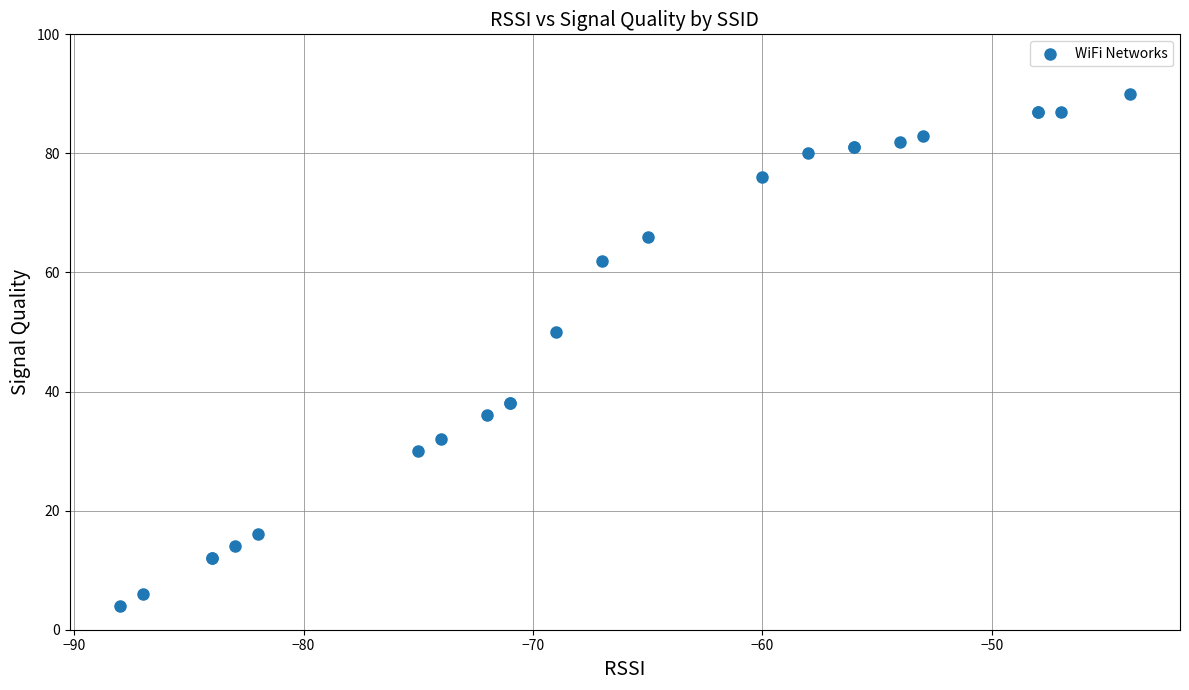

What Y value in the scatter plot is closest to 47?

50